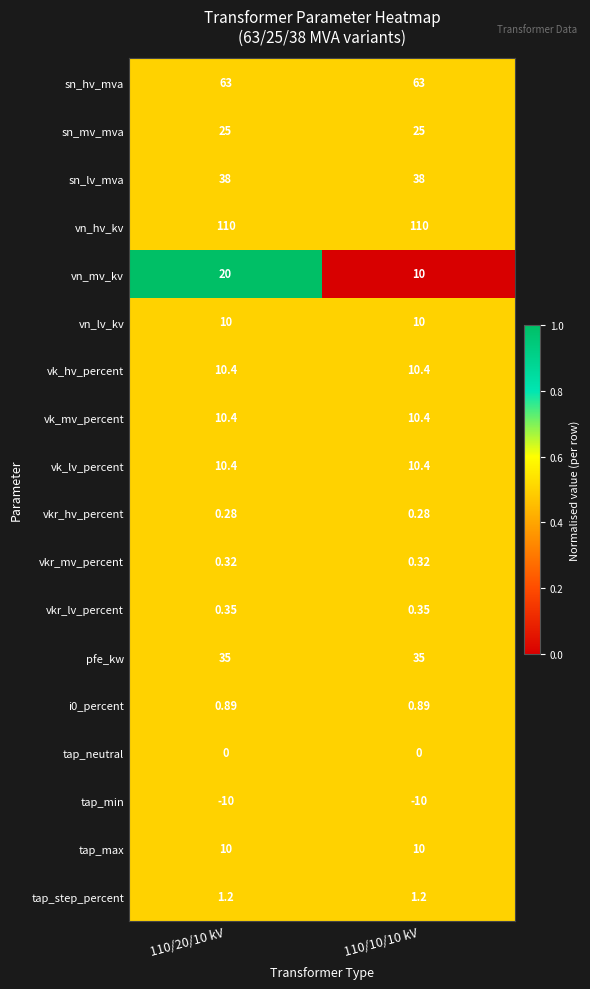

What is the difference between the highest and lowest values at 110/20/10 kV?

120.0